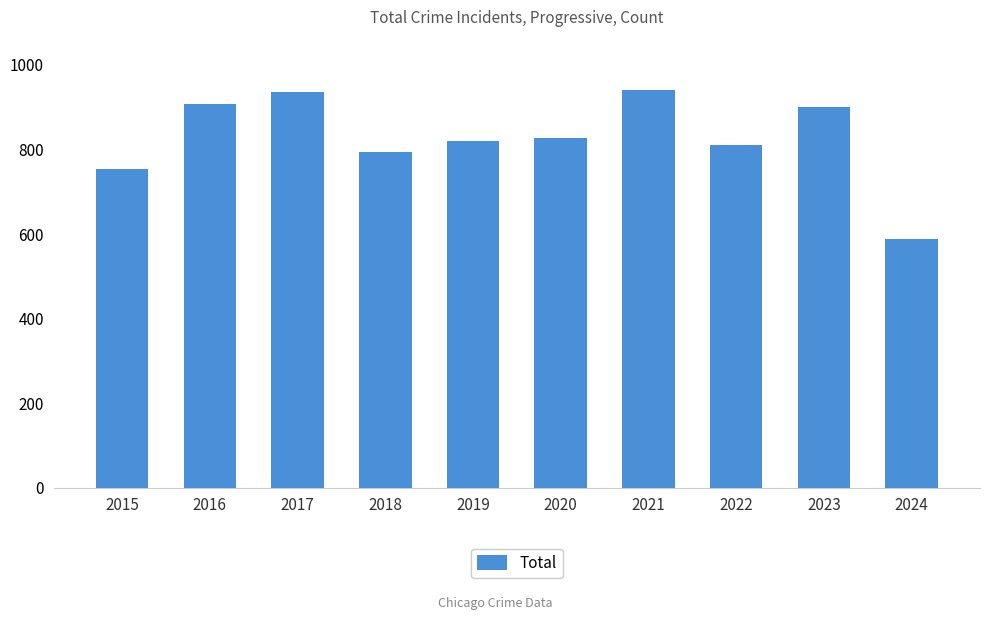

Does the chart contain any negative values?

No